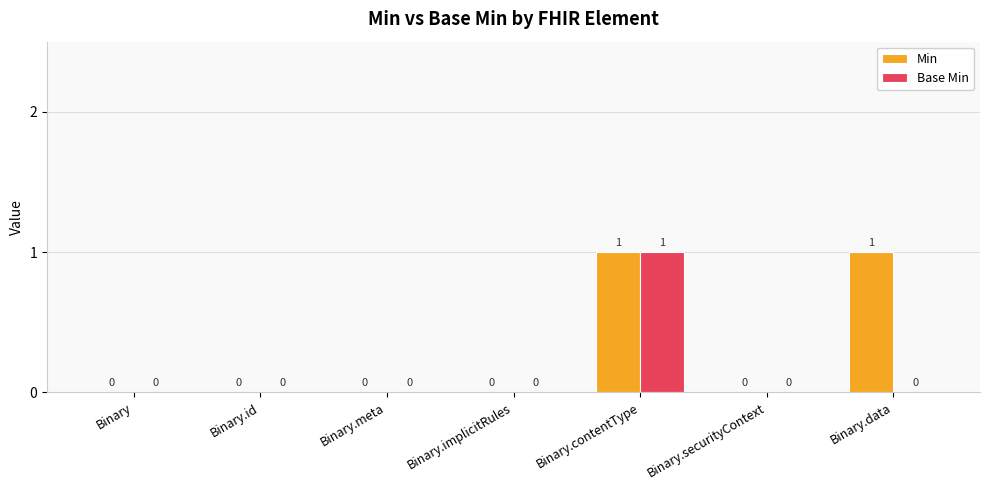

The Min series shows 1 at Binary.id. True or false?

False